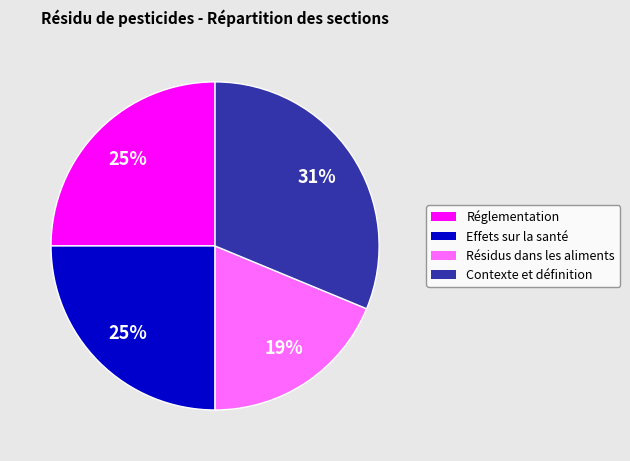

Which slice is the smallest?

Résidus dans les aliments